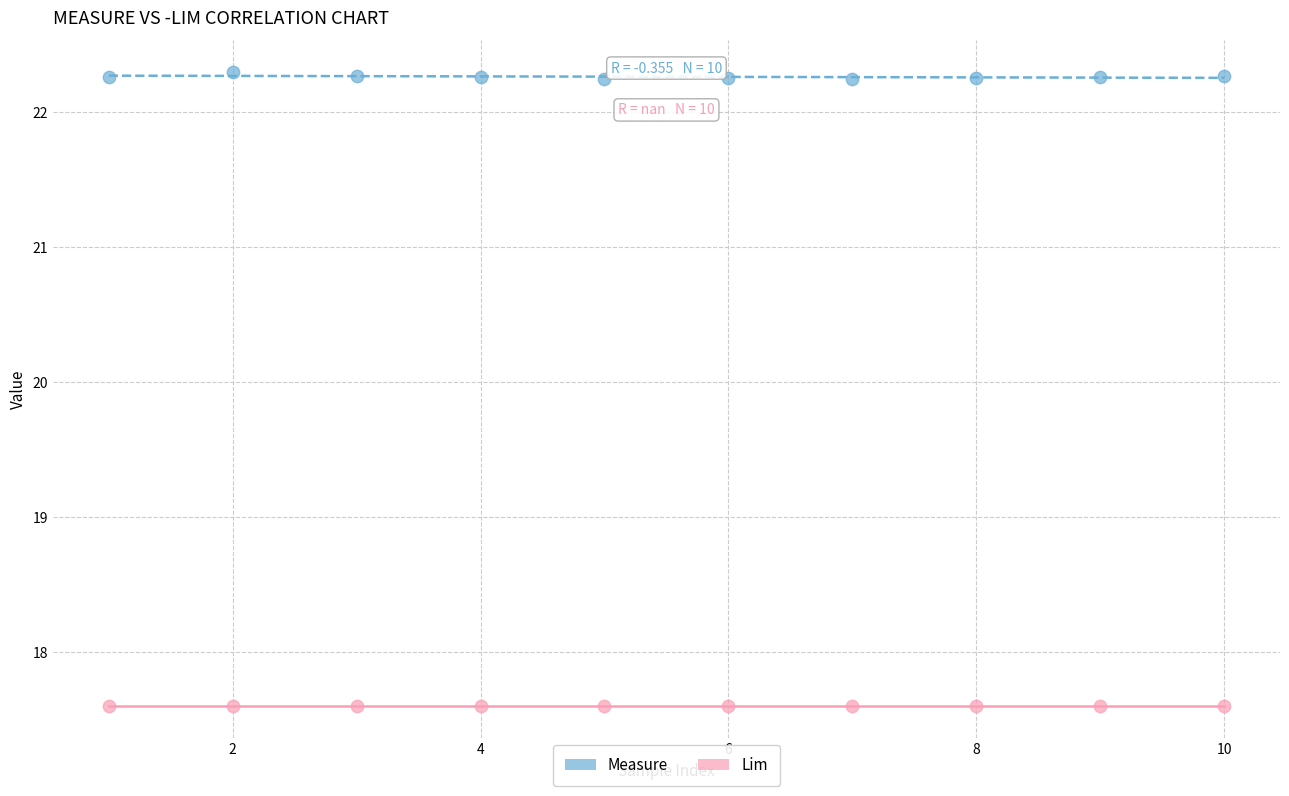

Which series contains the lowest Y value?

Lim